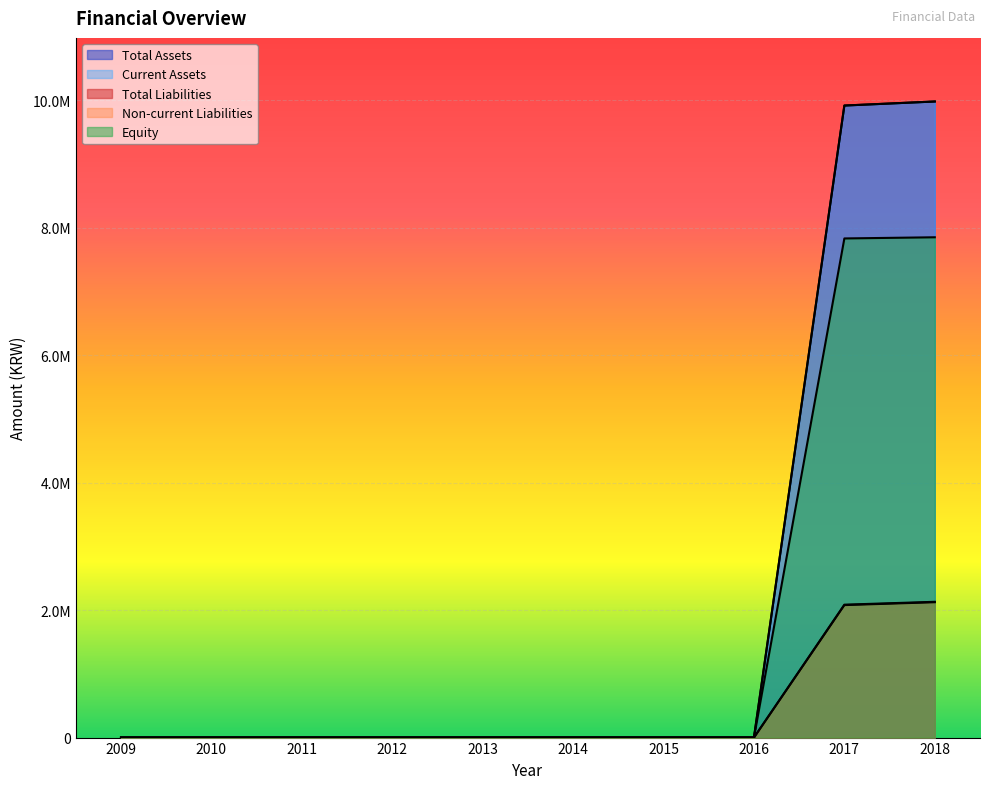

Reading right to left, list all the values displayed in this chart.

Total Assets: 2018=9982683	2017=9919153	2016=0	2015=0	2014=0	2013=0	2012=0	2011=0	2010=0	2009=0
Current Assets: 2018=9982683	2017=9919153	2016=0	2015=0	2014=0	2013=0	2012=0	2011=0	2010=0	2009=0
Total Liabilities: 2018=2130944	2017=2085750	2016=0	2015=0	2014=0	2013=0	2012=0	2011=0	2010=0	2009=0
Non-current Liabilities: 2018=2124322	2017=2079128	2016=0	2015=0	2014=0	2013=0	2012=0	2011=0	2010=0	2009=0
Equity: 2018=7851738	2017=7833403	2016=0	2015=0	2014=0	2013=0	2012=0	2011=0	2010=0	2009=0